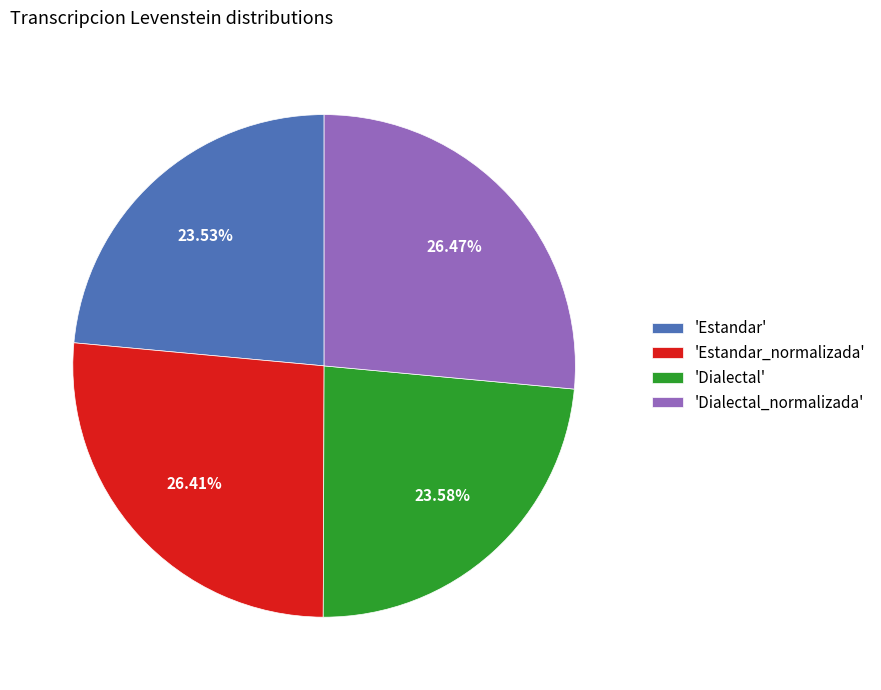

What is the ratio of the value at 'Estandar' to the value at 'Dialectal_normalizada'?

0.9